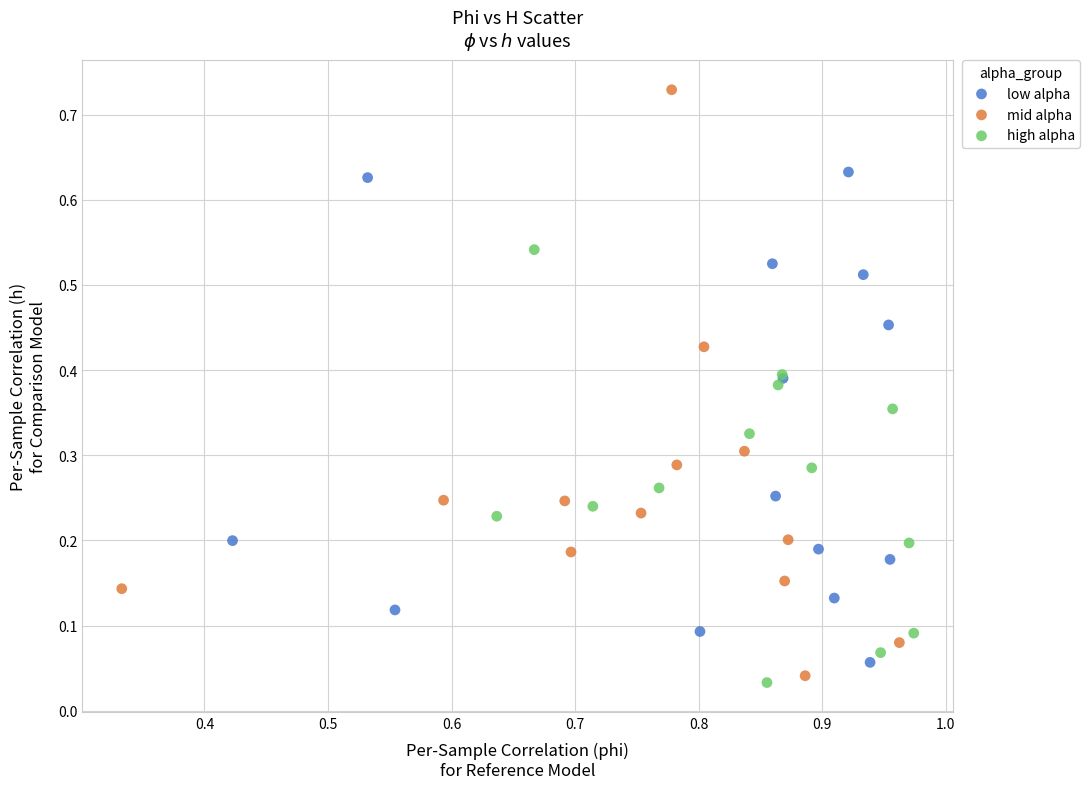

Which series contains the lowest Y value?

high alpha